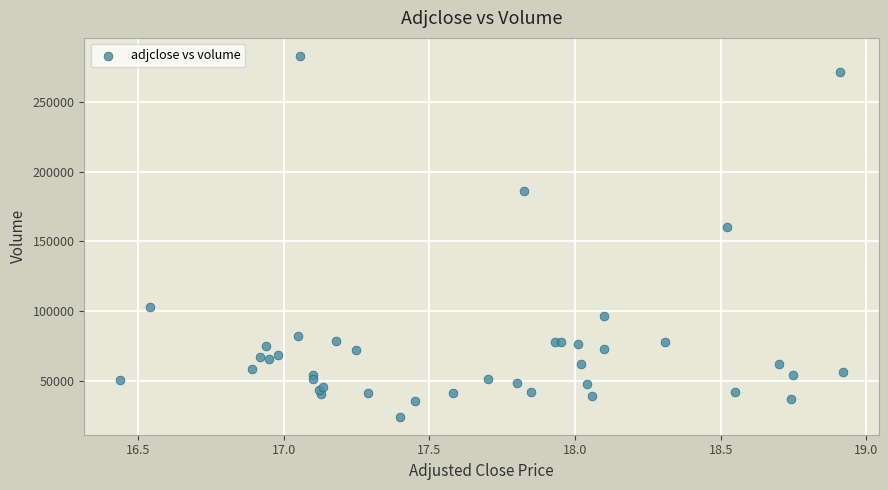

What Y value in the scatter plot is closest to 153600?

160000